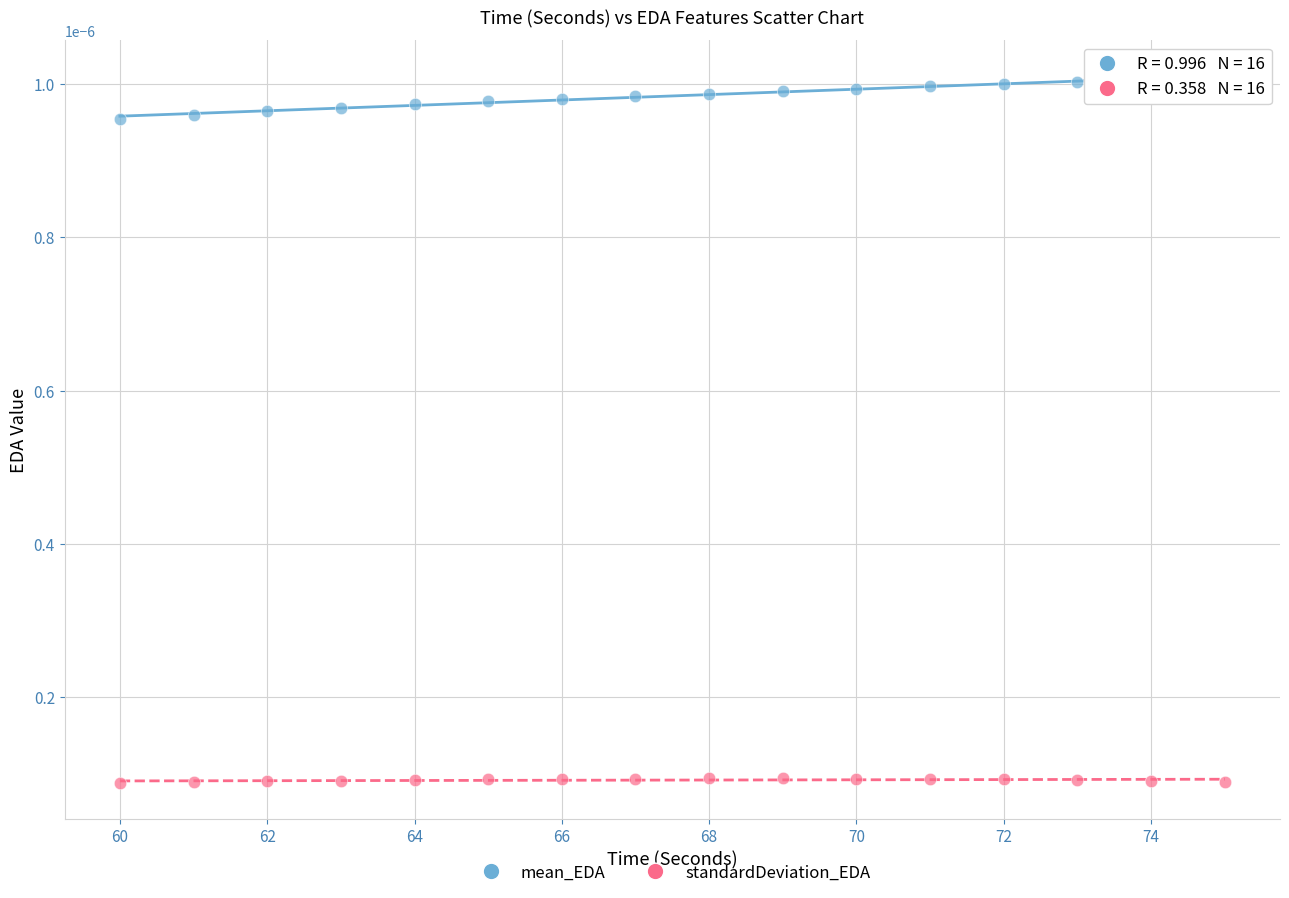

Which series has the widest spread of Y values?

mean_EDA